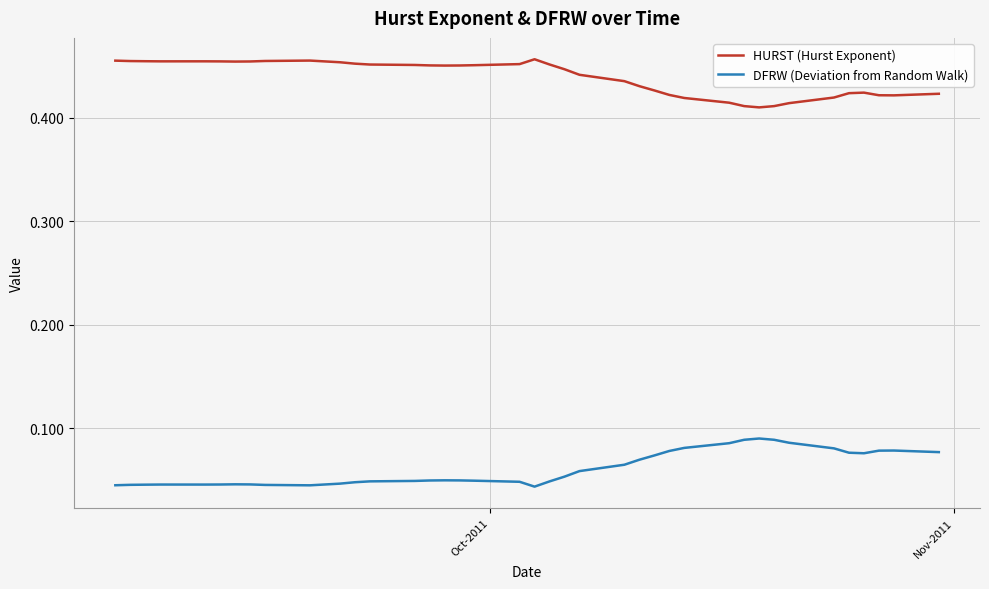

At how many categories does at least one series exceed 0?

40